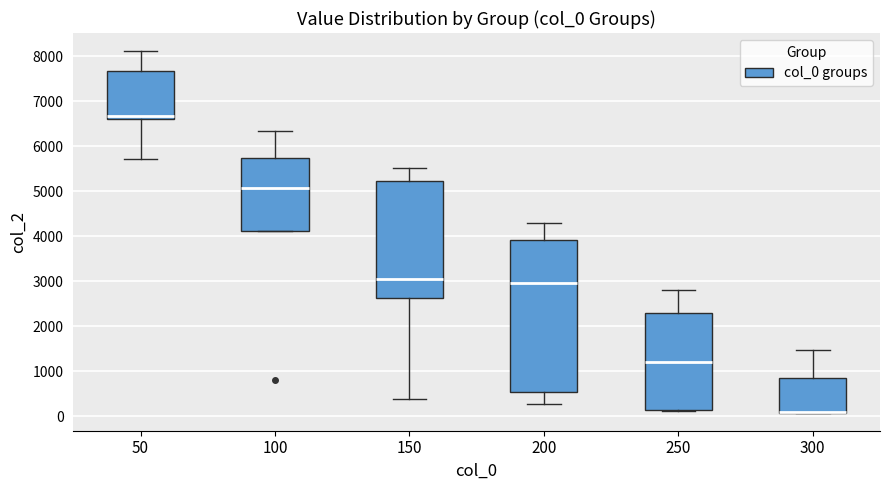

Reading left to right, read every box against the y-axis: the position of its median line, the range the box covers, and the ends of its whiskers. The values are not printed on the chart, so give them approximately, as read against the axis.

50: median 6700, box 6600 to 7700, whiskers 5700 to 8100
100: median 5100, box 4100 to 5800, whiskers 4100 to 6300
150: median 3000, box 2600 to 5200, whiskers 400 to 5500
200: median 3000, box 500 to 3900, whiskers 300 to 4300
250: median 1200, box 100 to 2300, whiskers 100 to 2800
300: median 100 (drawn on the box's lower edge), box 100 to 800, whiskers 100 to 1500